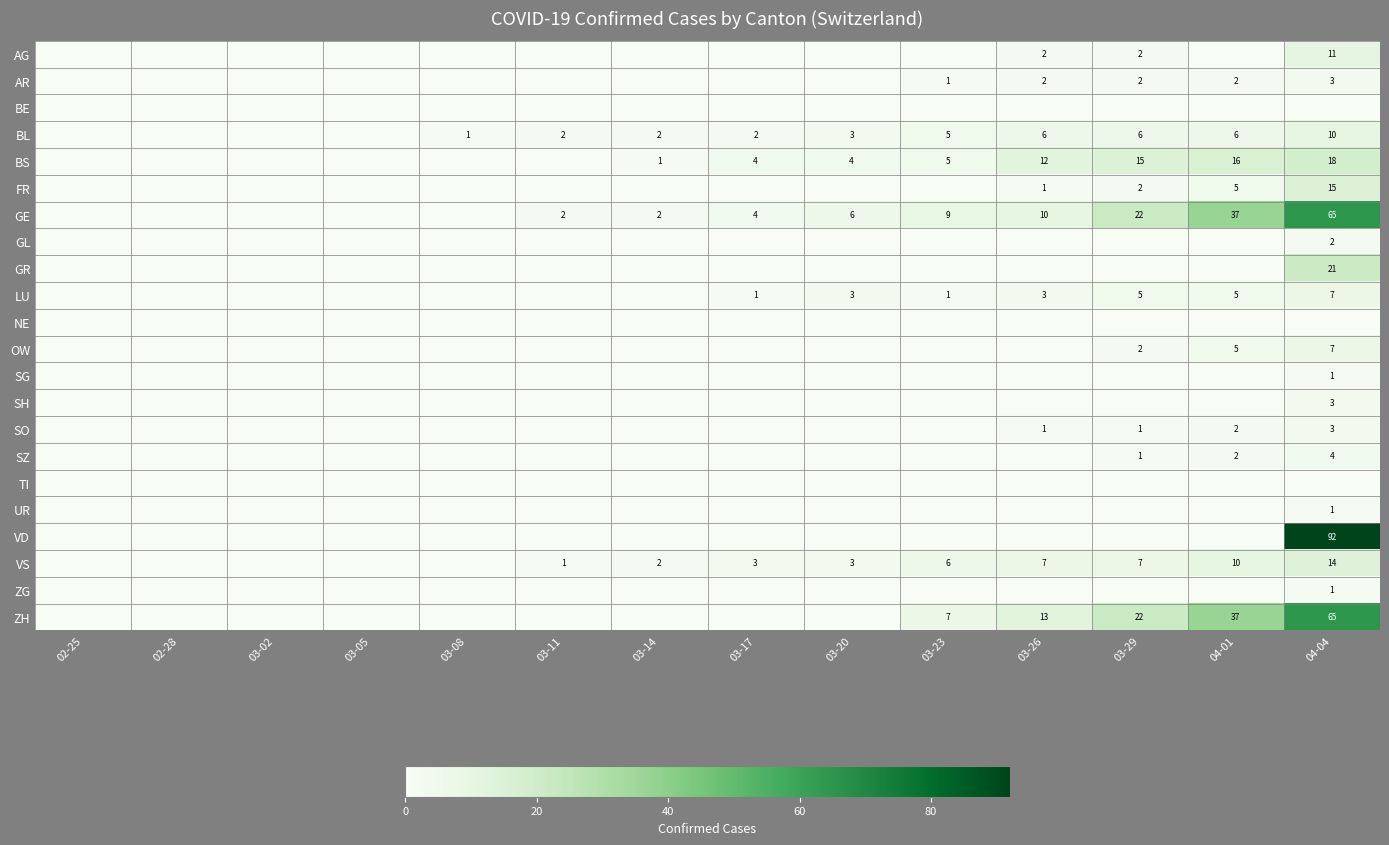

Is it true that OW equals 2 at 04-04?

False